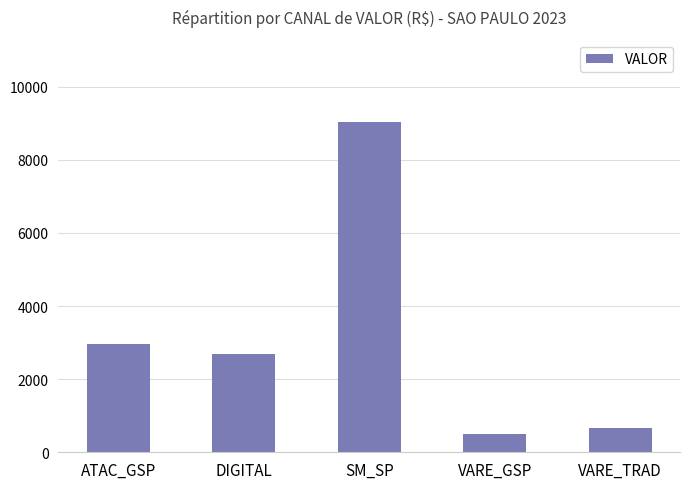

Is it true that the value at DIGITAL is 2690.1?

True